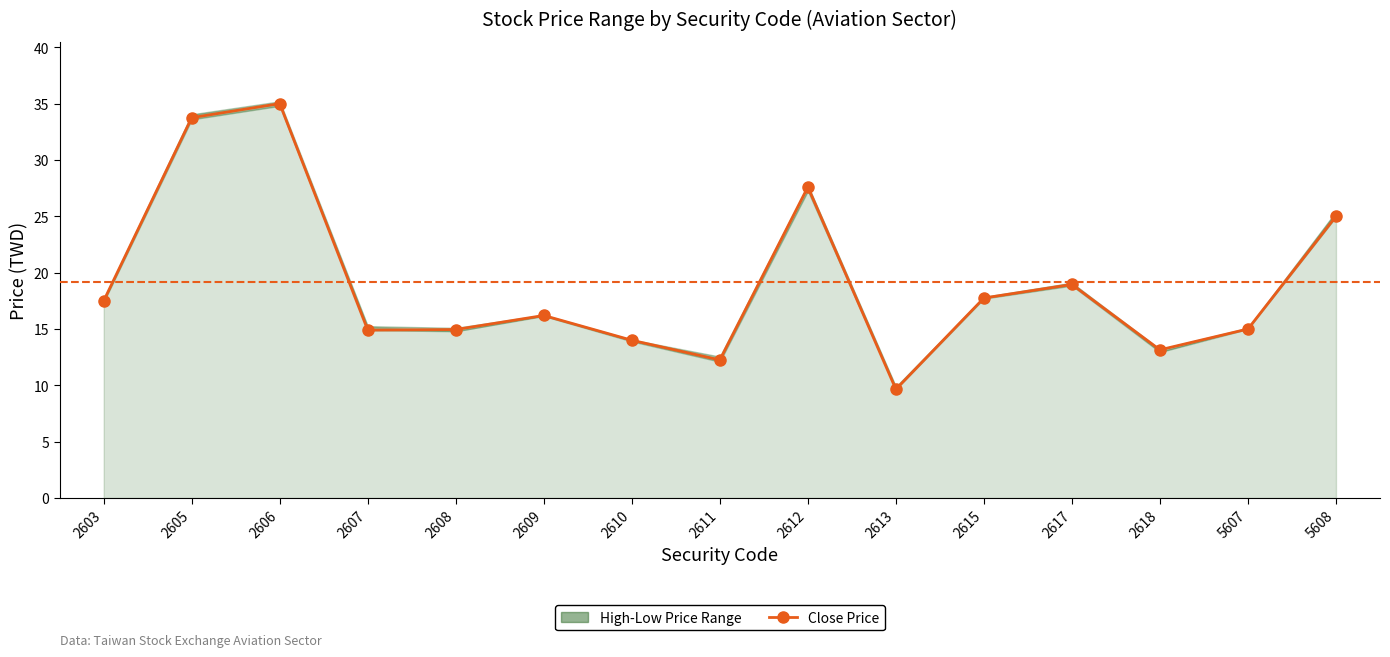

List the labels in order of value, largest first.

2606, 2605, 2612, 5608, 2617, 2615, 2603, 2609, 5607, 2608, 2607, 2610, 2618, 2611, 2613